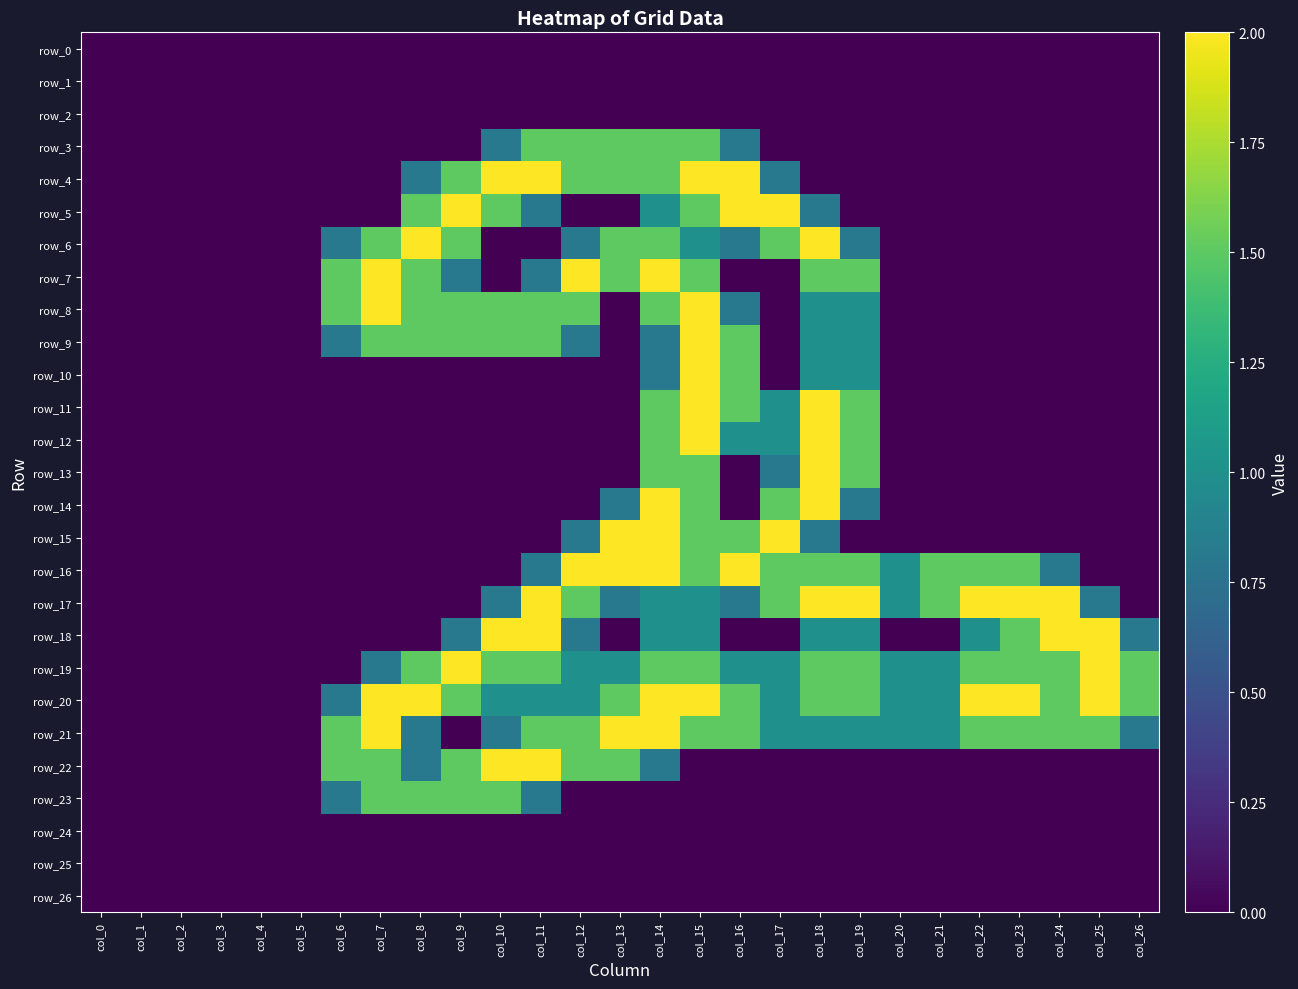

Reading left to right, transcribe all the data shown in this chart.

row_0: col_0=0.0	col_1=0.0	col_2=0.0	col_3=0.0	col_4=0.0	col_5=0.0	col_6=0.0	col_7=0.0	col_8=0.0	col_9=0.0	col_10=0.0	col_11=0.0	col_12=0.0	col_13=0.0	col_14=0.0	col_15=0.0	col_16=0.0	col_17=0.0	col_18=0.0	col_19=0.0	col_20=0.0	col_21=0.0	col_22=0.0	col_23=0.0	col_24=0.0	col_25=0.0	col_26=0.0
row_1: col_0=0.0	col_1=0.0	col_2=0.0	col_3=0.0	col_4=0.0	col_5=0.0	col_6=0.0	col_7=0.0	col_8=0.0	col_9=0.0	col_10=0.0	col_11=0.0	col_12=0.0	col_13=0.0	col_14=0.0	col_15=0.0	col_16=0.0	col_17=0.0	col_18=0.0	col_19=0.0	col_20=0.0	col_21=0.0	col_22=0.0	col_23=0.0	col_24=0.0	col_25=0.0	col_26=0.0
row_2: col_0=0.0	col_1=0.0	col_2=0.0	col_3=0.0	col_4=0.0	col_5=0.0	col_6=0.0	col_7=0.0	col_8=0.0	col_9=0.0	col_10=0.0	col_11=0.0	col_12=0.0	col_13=0.0	col_14=0.0	col_15=0.0	col_16=0.0	col_17=0.0	col_18=0.0	col_19=0.0	col_20=0.0	col_21=0.0	col_22=0.0	col_23=0.0	col_24=0.0	col_25=0.0	col_26=0.0
row_3: col_0=0.0	col_1=0.0	col_2=0.0	col_3=0.0	col_4=0.0	col_5=0.0	col_6=0.0	col_7=0.0	col_8=0.0	col_9=0.0	col_10=0.8	col_11=1.5	col_12=1.5	col_13=1.5	col_14=1.5	col_15=1.5	col_16=0.8	col_17=0.0	col_18=0.0	col_19=0.0	col_20=0.0	col_21=0.0	col_22=0.0	col_23=0.0	col_24=0.0	col_25=0.0	col_26=0.0
row_4: col_0=0.0	col_1=0.0	col_2=0.0	col_3=0.0	col_4=0.0	col_5=0.0	col_6=0.0	col_7=0.0	col_8=0.8	col_9=1.5	col_10=2.0	col_11=2.0	col_12=1.5	col_13=1.5	col_14=1.5	col_15=2.0	col_16=2.0	col_17=0.8	col_18=0.0	col_19=0.0	col_20=0.0	col_21=0.0	col_22=0.0	col_23=0.0	col_24=0.0	col_25=0.0	col_26=0.0
row_5: col_0=0.0	col_1=0.0	col_2=0.0	col_3=0.0	col_4=0.0	col_5=0.0	col_6=0.0	col_7=0.0	col_8=1.5	col_9=2.0	col_10=1.5	col_11=0.8	col_12=0.0	col_13=0.0	col_14=1.0	col_15=1.5	col_16=2.0	col_17=2.0	col_18=0.8	col_19=0.0	col_20=0.0	col_21=0.0	col_22=0.0	col_23=0.0	col_24=0.0	col_25=0.0	col_26=0.0
row_6: col_0=0.0	col_1=0.0	col_2=0.0	col_3=0.0	col_4=0.0	col_5=0.0	col_6=0.8	col_7=1.5	col_8=2.0	col_9=1.5	col_10=0.0	col_11=0.0	col_12=0.8	col_13=1.5	col_14=1.5	col_15=1.0	col_16=0.8	col_17=1.5	col_18=2.0	col_19=0.8	col_20=0.0	col_21=0.0	col_22=0.0	col_23=0.0	col_24=0.0	col_25=0.0	col_26=0.0
row_7: col_0=0.0	col_1=0.0	col_2=0.0	col_3=0.0	col_4=0.0	col_5=0.0	col_6=1.5	col_7=2.0	col_8=1.5	col_9=0.8	col_10=0.0	col_11=0.8	col_12=2.0	col_13=1.5	col_14=2.0	col_15=1.5	col_16=0.0	col_17=0.0	col_18=1.5	col_19=1.5	col_20=0.0	col_21=0.0	col_22=0.0	col_23=0.0	col_24=0.0	col_25=0.0	col_26=0.0
row_8: col_0=0.0	col_1=0.0	col_2=0.0	col_3=0.0	col_4=0.0	col_5=0.0	col_6=1.5	col_7=2.0	col_8=1.5	col_9=1.5	col_10=1.5	col_11=1.5	col_12=1.5	col_13=0.0	col_14=1.5	col_15=2.0	col_16=0.8	col_17=0.0	col_18=1.0	col_19=1.0	col_20=0.0	col_21=0.0	col_22=0.0	col_23=0.0	col_24=0.0	col_25=0.0	col_26=0.0
row_9: col_0=0.0	col_1=0.0	col_2=0.0	col_3=0.0	col_4=0.0	col_5=0.0	col_6=0.8	col_7=1.5	col_8=1.5	col_9=1.5	col_10=1.5	col_11=1.5	col_12=0.8	col_13=0.0	col_14=0.8	col_15=2.0	col_16=1.5	col_17=0.0	col_18=1.0	col_19=1.0	col_20=0.0	col_21=0.0	col_22=0.0	col_23=0.0	col_24=0.0	col_25=0.0	col_26=0.0
row_10: col_0=0.0	col_1=0.0	col_2=0.0	col_3=0.0	col_4=0.0	col_5=0.0	col_6=0.0	col_7=0.0	col_8=0.0	col_9=0.0	col_10=0.0	col_11=0.0	col_12=0.0	col_13=0.0	col_14=0.8	col_15=2.0	col_16=1.5	col_17=0.0	col_18=1.0	col_19=1.0	col_20=0.0	col_21=0.0	col_22=0.0	col_23=0.0	col_24=0.0	col_25=0.0	col_26=0.0
row_11: col_0=0.0	col_1=0.0	col_2=0.0	col_3=0.0	col_4=0.0	col_5=0.0	col_6=0.0	col_7=0.0	col_8=0.0	col_9=0.0	col_10=0.0	col_11=0.0	col_12=0.0	col_13=0.0	col_14=1.5	col_15=2.0	col_16=1.5	col_17=1.0	col_18=2.0	col_19=1.5	col_20=0.0	col_21=0.0	col_22=0.0	col_23=0.0	col_24=0.0	col_25=0.0	col_26=0.0
row_12: col_0=0.0	col_1=0.0	col_2=0.0	col_3=0.0	col_4=0.0	col_5=0.0	col_6=0.0	col_7=0.0	col_8=0.0	col_9=0.0	col_10=0.0	col_11=0.0	col_12=0.0	col_13=0.0	col_14=1.5	col_15=2.0	col_16=1.0	col_17=1.0	col_18=2.0	col_19=1.5	col_20=0.0	col_21=0.0	col_22=0.0	col_23=0.0	col_24=0.0	col_25=0.0	col_26=0.0
row_13: col_0=0.0	col_1=0.0	col_2=0.0	col_3=0.0	col_4=0.0	col_5=0.0	col_6=0.0	col_7=0.0	col_8=0.0	col_9=0.0	col_10=0.0	col_11=0.0	col_12=0.0	col_13=0.0	col_14=1.5	col_15=1.5	col_16=0.0	col_17=0.8	col_18=2.0	col_19=1.5	col_20=0.0	col_21=0.0	col_22=0.0	col_23=0.0	col_24=0.0	col_25=0.0	col_26=0.0
row_14: col_0=0.0	col_1=0.0	col_2=0.0	col_3=0.0	col_4=0.0	col_5=0.0	col_6=0.0	col_7=0.0	col_8=0.0	col_9=0.0	col_10=0.0	col_11=0.0	col_12=0.0	col_13=0.8	col_14=2.0	col_15=1.5	col_16=0.0	col_17=1.5	col_18=2.0	col_19=0.8	col_20=0.0	col_21=0.0	col_22=0.0	col_23=0.0	col_24=0.0	col_25=0.0	col_26=0.0
row_15: col_0=0.0	col_1=0.0	col_2=0.0	col_3=0.0	col_4=0.0	col_5=0.0	col_6=0.0	col_7=0.0	col_8=0.0	col_9=0.0	col_10=0.0	col_11=0.0	col_12=0.8	col_13=2.0	col_14=2.0	col_15=1.5	col_16=1.5	col_17=2.0	col_18=0.8	col_19=0.0	col_20=0.0	col_21=0.0	col_22=0.0	col_23=0.0	col_24=0.0	col_25=0.0	col_26=0.0
row_16: col_0=0.0	col_1=0.0	col_2=0.0	col_3=0.0	col_4=0.0	col_5=0.0	col_6=0.0	col_7=0.0	col_8=0.0	col_9=0.0	col_10=0.0	col_11=0.8	col_12=2.0	col_13=2.0	col_14=2.0	col_15=1.5	col_16=2.0	col_17=1.5	col_18=1.5	col_19=1.5	col_20=1.0	col_21=1.5	col_22=1.5	col_23=1.5	col_24=0.8	col_25=0.0	col_26=0.0
row_17: col_0=0.0	col_1=0.0	col_2=0.0	col_3=0.0	col_4=0.0	col_5=0.0	col_6=0.0	col_7=0.0	col_8=0.0	col_9=0.0	col_10=0.8	col_11=2.0	col_12=1.5	col_13=0.8	col_14=1.0	col_15=1.0	col_16=0.8	col_17=1.5	col_18=2.0	col_19=2.0	col_20=1.0	col_21=1.5	col_22=2.0	col_23=2.0	col_24=2.0	col_25=0.8	col_26=0.0
row_18: col_0=0.0	col_1=0.0	col_2=0.0	col_3=0.0	col_4=0.0	col_5=0.0	col_6=0.0	col_7=0.0	col_8=0.0	col_9=0.8	col_10=2.0	col_11=2.0	col_12=0.8	col_13=0.0	col_14=1.0	col_15=1.0	col_16=0.0	col_17=0.0	col_18=1.0	col_19=1.0	col_20=0.0	col_21=0.0	col_22=1.0	col_23=1.5	col_24=2.0	col_25=2.0	col_26=0.8
row_19: col_0=0.0	col_1=0.0	col_2=0.0	col_3=0.0	col_4=0.0	col_5=0.0	col_6=0.0	col_7=0.8	col_8=1.5	col_9=2.0	col_10=1.5	col_11=1.5	col_12=1.0	col_13=1.0	col_14=1.5	col_15=1.5	col_16=1.0	col_17=1.0	col_18=1.5	col_19=1.5	col_20=1.0	col_21=1.0	col_22=1.5	col_23=1.5	col_24=1.5	col_25=2.0	col_26=1.5
row_20: col_0=0.0	col_1=0.0	col_2=0.0	col_3=0.0	col_4=0.0	col_5=0.0	col_6=0.8	col_7=2.0	col_8=2.0	col_9=1.5	col_10=1.0	col_11=1.0	col_12=1.0	col_13=1.5	col_14=2.0	col_15=2.0	col_16=1.5	col_17=1.0	col_18=1.5	col_19=1.5	col_20=1.0	col_21=1.0	col_22=2.0	col_23=2.0	col_24=1.5	col_25=2.0	col_26=1.5
row_21: col_0=0.0	col_1=0.0	col_2=0.0	col_3=0.0	col_4=0.0	col_5=0.0	col_6=1.5	col_7=2.0	col_8=0.8	col_9=0.0	col_10=0.8	col_11=1.5	col_12=1.5	col_13=2.0	col_14=2.0	col_15=1.5	col_16=1.5	col_17=1.0	col_18=1.0	col_19=1.0	col_20=1.0	col_21=1.0	col_22=1.5	col_23=1.5	col_24=1.5	col_25=1.5	col_26=0.8
row_22: col_0=0.0	col_1=0.0	col_2=0.0	col_3=0.0	col_4=0.0	col_5=0.0	col_6=1.5	col_7=1.5	col_8=0.8	col_9=1.5	col_10=2.0	col_11=2.0	col_12=1.5	col_13=1.5	col_14=0.8	col_15=0.0	col_16=0.0	col_17=0.0	col_18=0.0	col_19=0.0	col_20=0.0	col_21=0.0	col_22=0.0	col_23=0.0	col_24=0.0	col_25=0.0	col_26=0.0
row_23: col_0=0.0	col_1=0.0	col_2=0.0	col_3=0.0	col_4=0.0	col_5=0.0	col_6=0.8	col_7=1.5	col_8=1.5	col_9=1.5	col_10=1.5	col_11=0.8	col_12=0.0	col_13=0.0	col_14=0.0	col_15=0.0	col_16=0.0	col_17=0.0	col_18=0.0	col_19=0.0	col_20=0.0	col_21=0.0	col_22=0.0	col_23=0.0	col_24=0.0	col_25=0.0	col_26=0.0
row_24: col_0=0.0	col_1=0.0	col_2=0.0	col_3=0.0	col_4=0.0	col_5=0.0	col_6=0.0	col_7=0.0	col_8=0.0	col_9=0.0	col_10=0.0	col_11=0.0	col_12=0.0	col_13=0.0	col_14=0.0	col_15=0.0	col_16=0.0	col_17=0.0	col_18=0.0	col_19=0.0	col_20=0.0	col_21=0.0	col_22=0.0	col_23=0.0	col_24=0.0	col_25=0.0	col_26=0.0
row_25: col_0=0.0	col_1=0.0	col_2=0.0	col_3=0.0	col_4=0.0	col_5=0.0	col_6=0.0	col_7=0.0	col_8=0.0	col_9=0.0	col_10=0.0	col_11=0.0	col_12=0.0	col_13=0.0	col_14=0.0	col_15=0.0	col_16=0.0	col_17=0.0	col_18=0.0	col_19=0.0	col_20=0.0	col_21=0.0	col_22=0.0	col_23=0.0	col_24=0.0	col_25=0.0	col_26=0.0
row_26: col_0=0.0	col_1=0.0	col_2=0.0	col_3=0.0	col_4=0.0	col_5=0.0	col_6=0.0	col_7=0.0	col_8=0.0	col_9=0.0	col_10=0.0	col_11=0.0	col_12=0.0	col_13=0.0	col_14=0.0	col_15=0.0	col_16=0.0	col_17=0.0	col_18=0.0	col_19=0.0	col_20=0.0	col_21=0.0	col_22=0.0	col_23=0.0	col_24=0.0	col_25=0.0	col_26=0.0